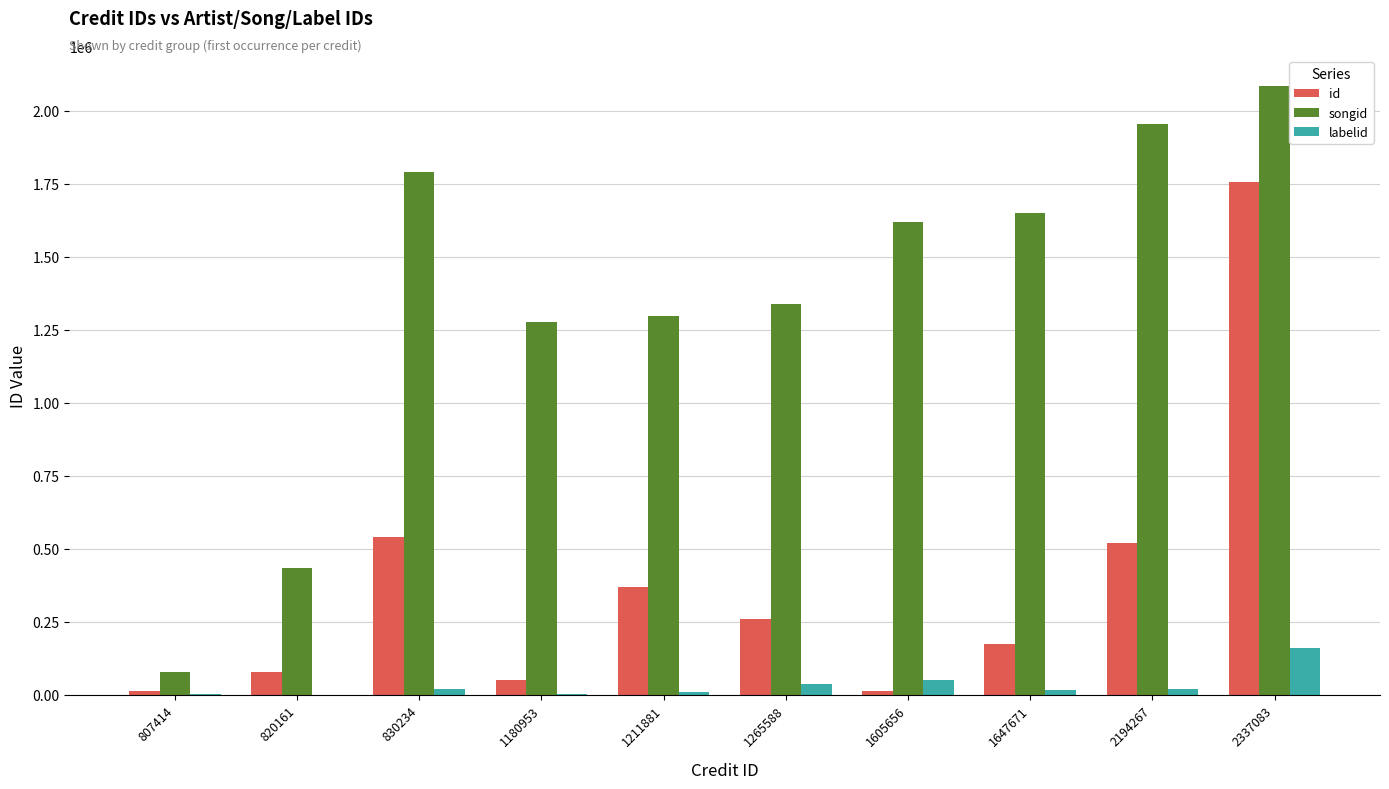

The songid series shows 3222327 at 2337083. True or false?

False